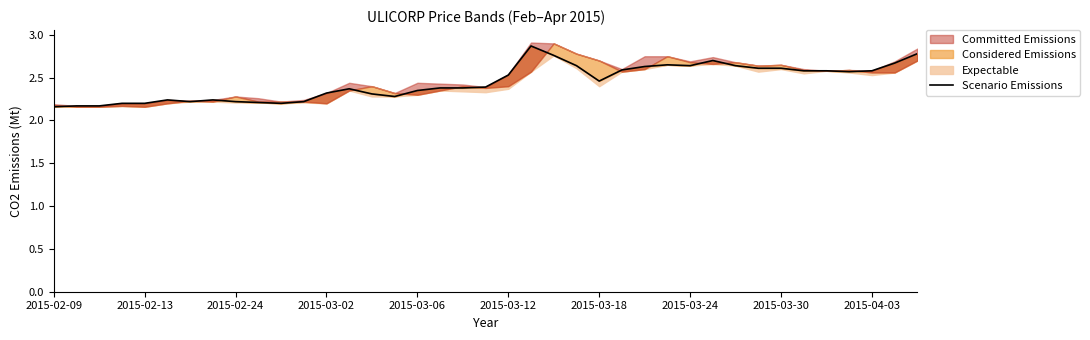

How many lines are shown in the chart?

1